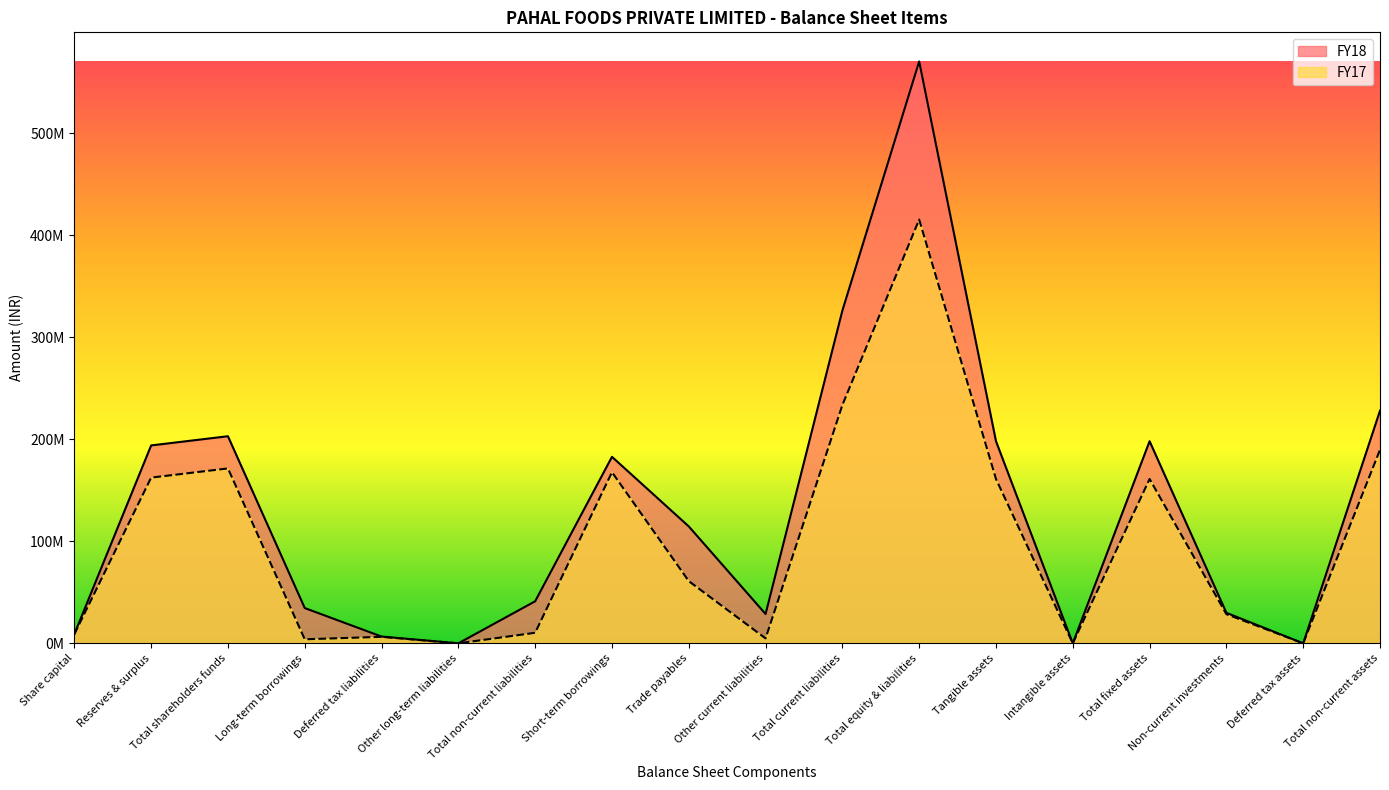

True or false: FY17 has more than 2 interior local peaks.

True